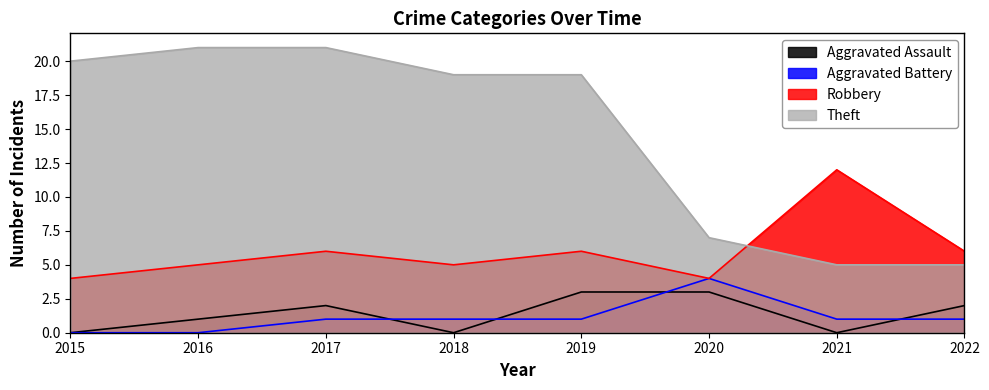

What is the total value across all series at 2018?

25